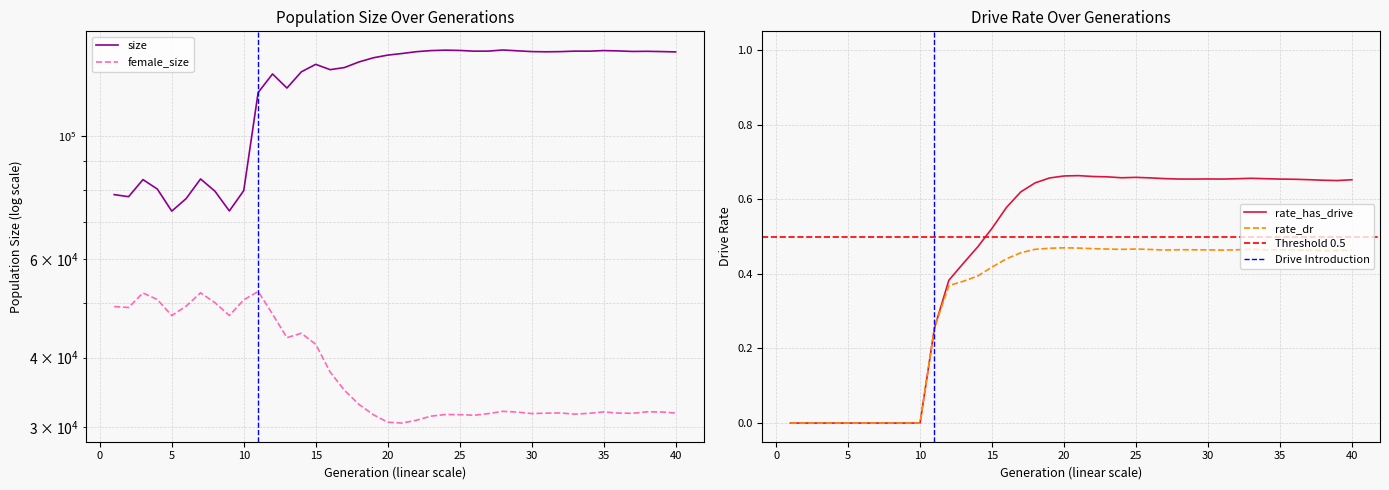

The rate_dr series shows -0.1 at 10. True or false?

False